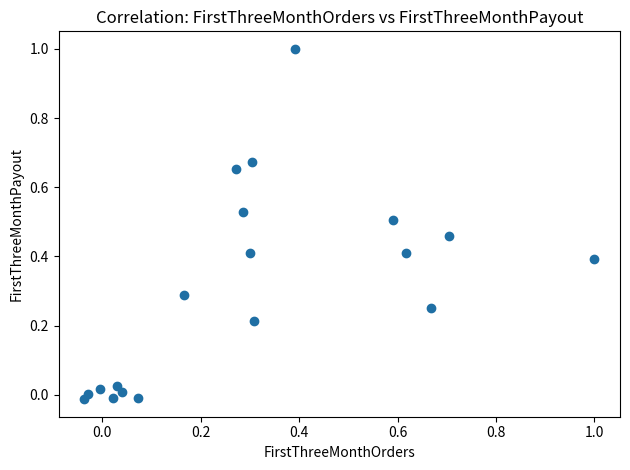

What is the range of X values (max minus min)?

1.0